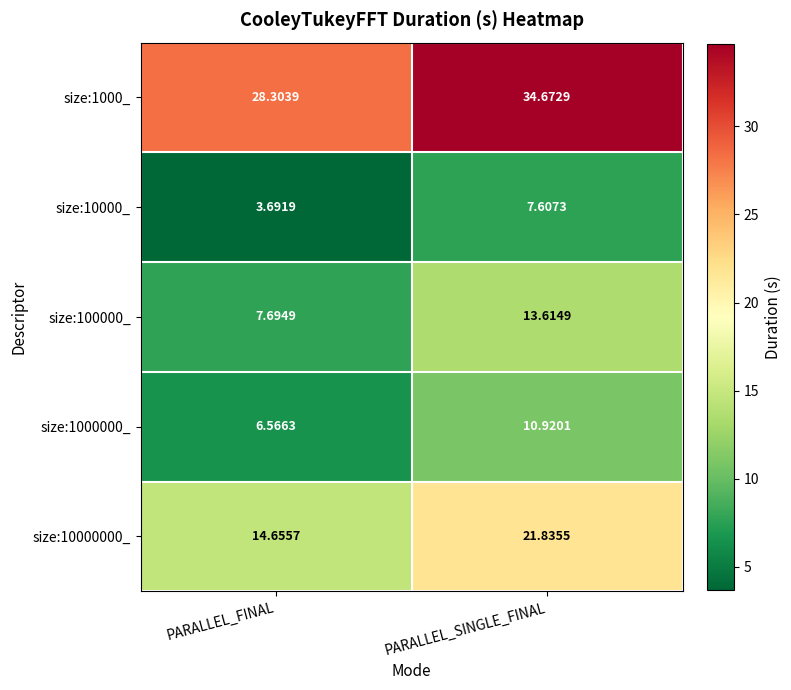

At which label is size:100000_ closest to 10?

PARALLEL_FINAL